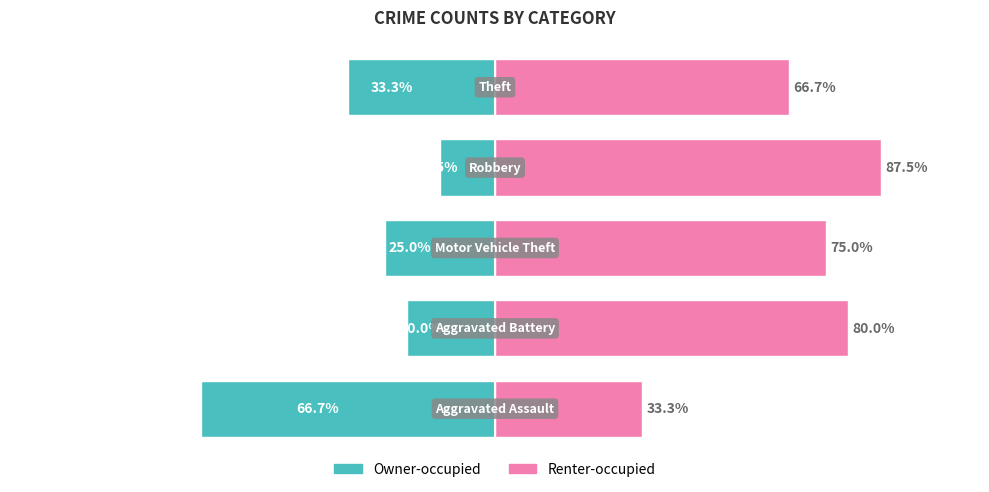

Reading left to right, list all the values displayed in this chart.

Owner-occupied: 0=-66.7	1=-20.0	2=-25.0	3=-12.5	4=-33.3
Renter-occupied: 0=33.3	1=80.0	2=75.0	3=87.5	4=66.7